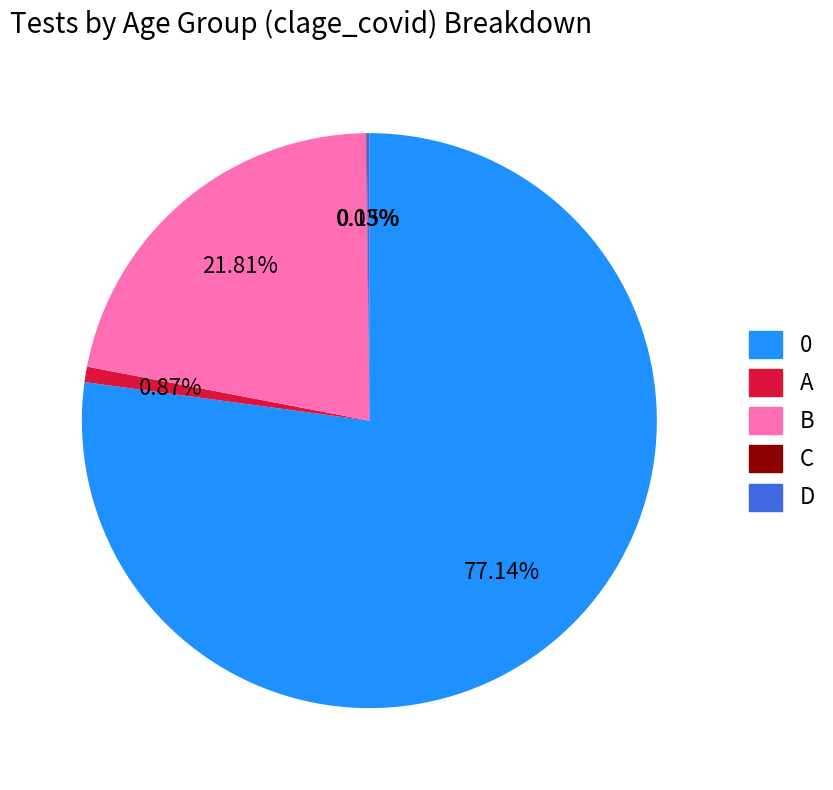

Is there any slice that represents more than half of the pie?

Yes